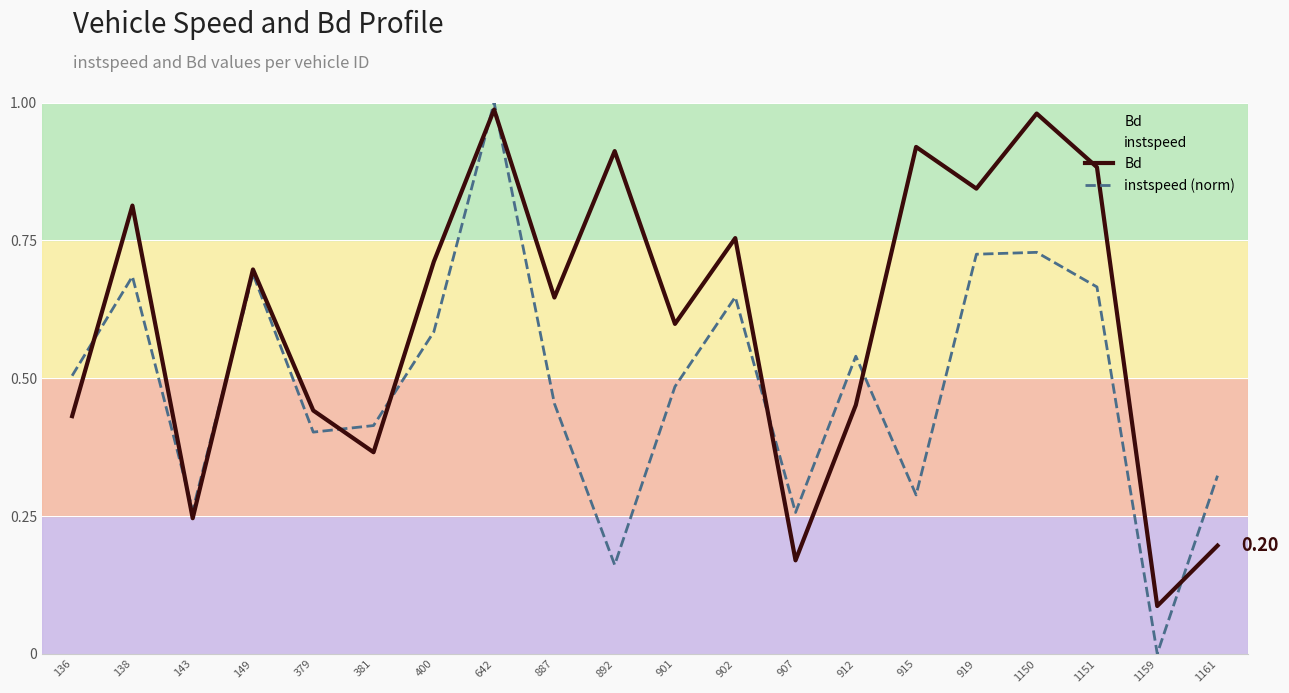

The instspeed (norm) series shows 0.6 at 1161. True or false?

False